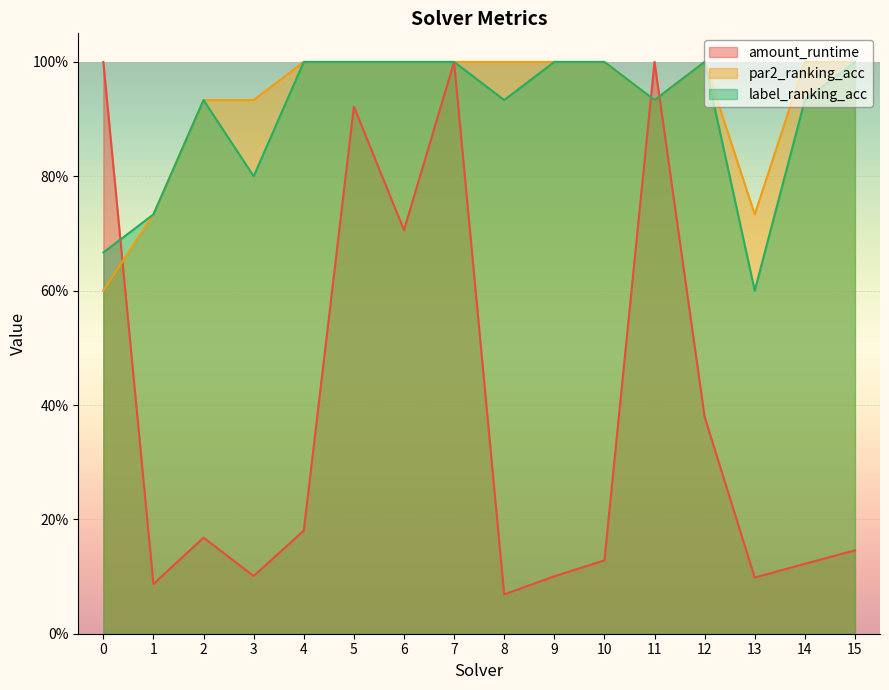

True or false: amount_runtime has more than 2 points higher than both neighbors.

True